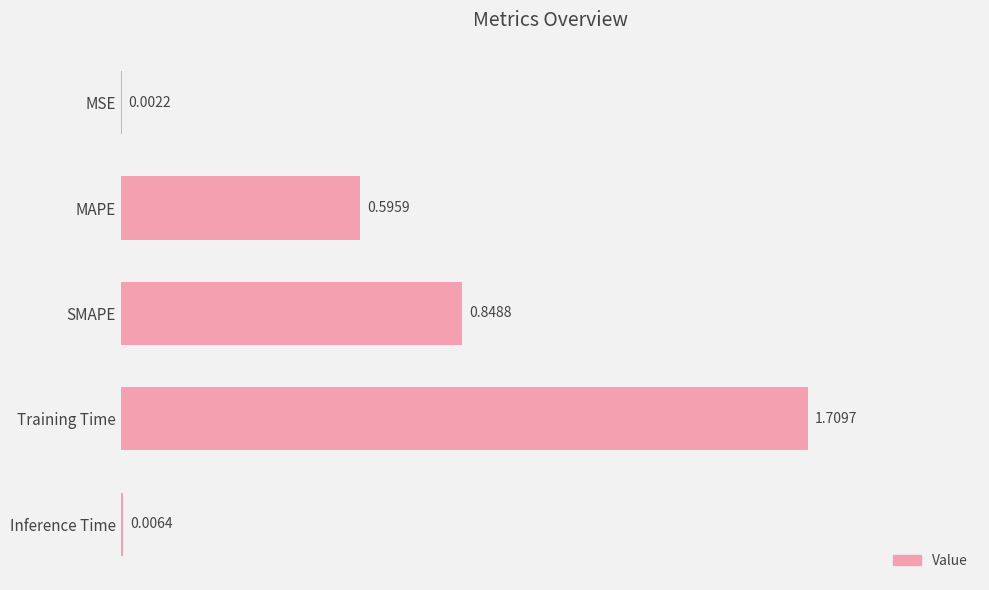

What is the sum of all values?

3.2